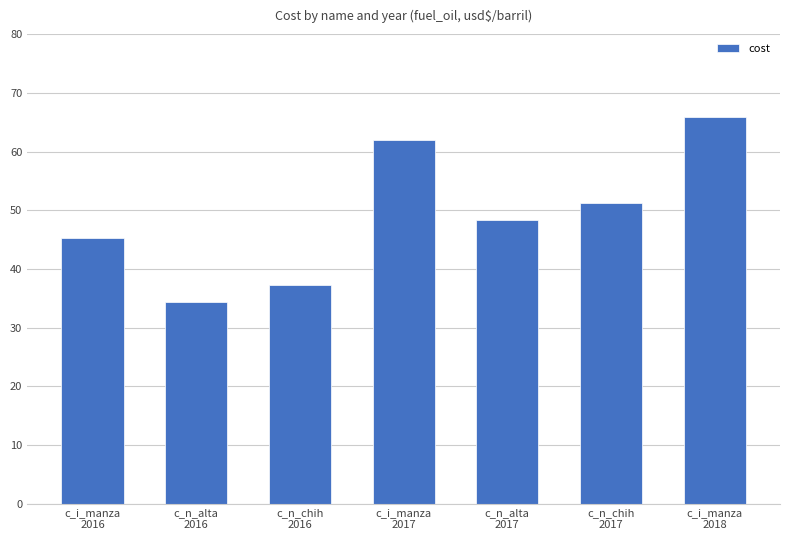

Reading left to right, list all the values displayed in this chart.

45.3	34.4	37.2	62.0	48.3	51.2	65.8